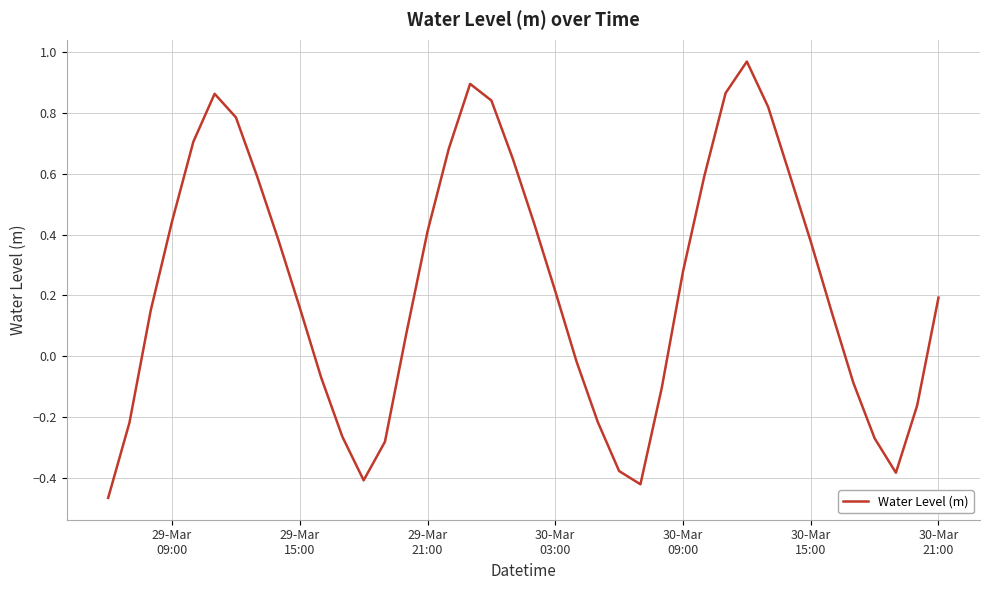

What is the difference between the maximum and minimum values?

1.4